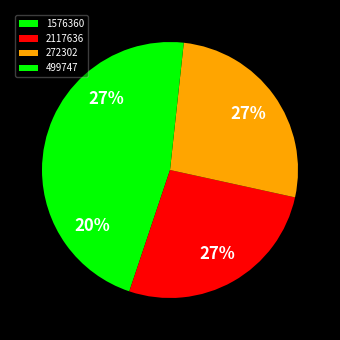

How many segments does this pie chart have?

4